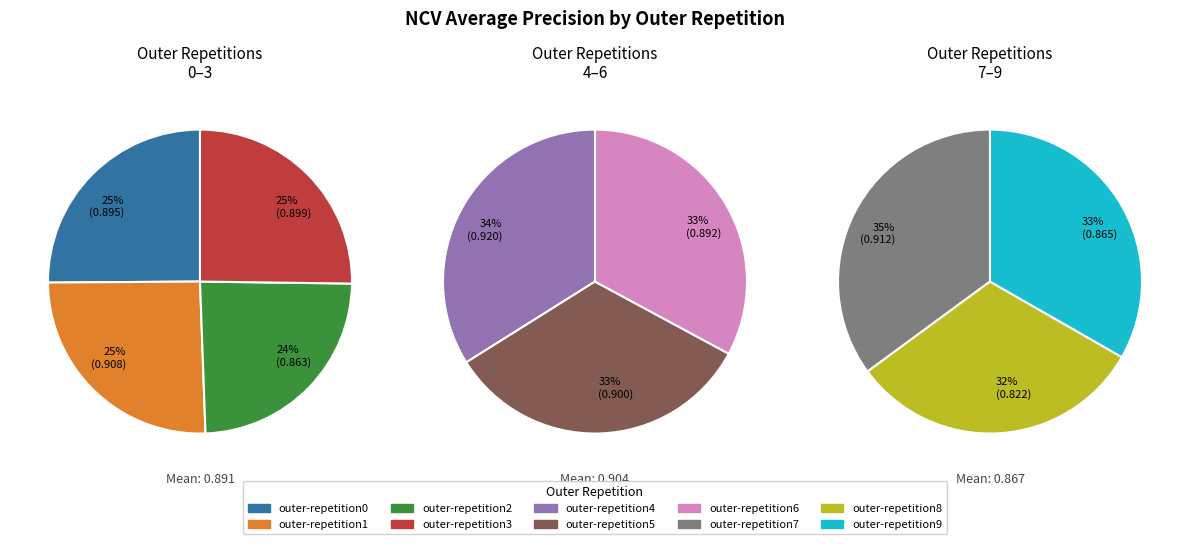

To the nearest percent, what portion does outer-repetition6 represent?

10%